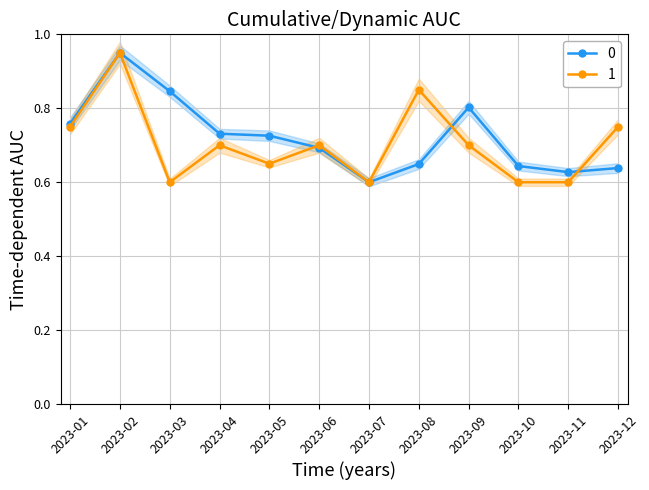

At how many categories does at least one series exceed 0?

12